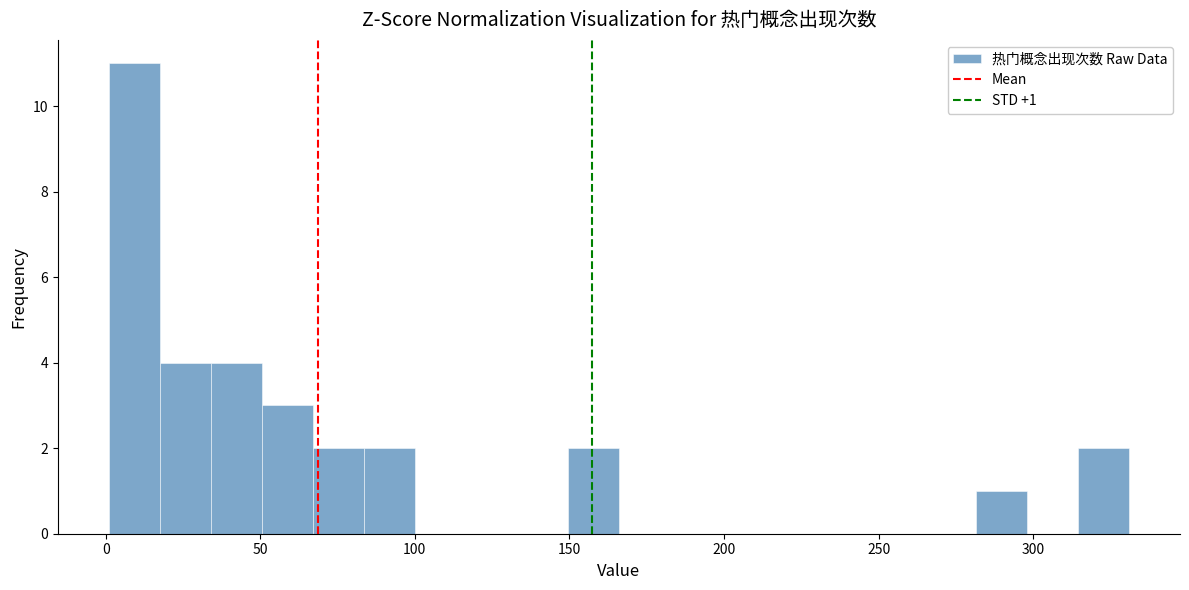

Around what value on the x-axis is the tallest bar? Give the approximate position of its centre, as read against the axis.

10